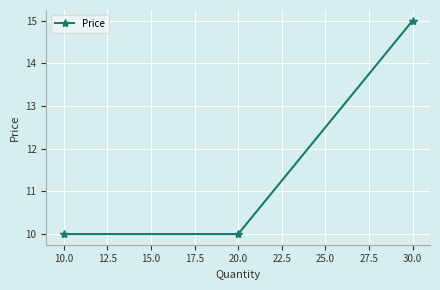

What is the ratio of the value at 30.0 to the value at 10.0?

1.5